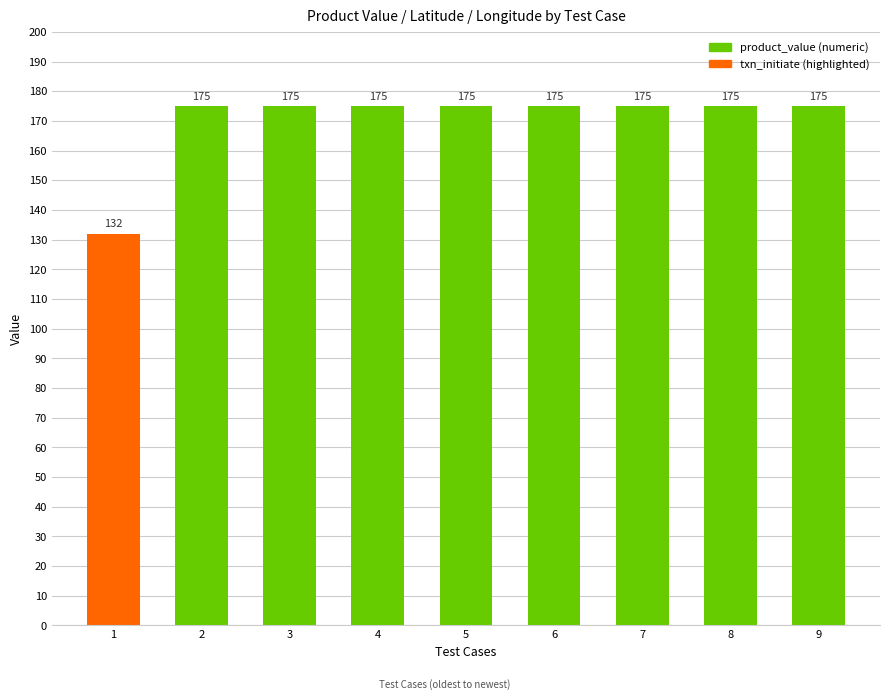

Are the bars horizontal?

No